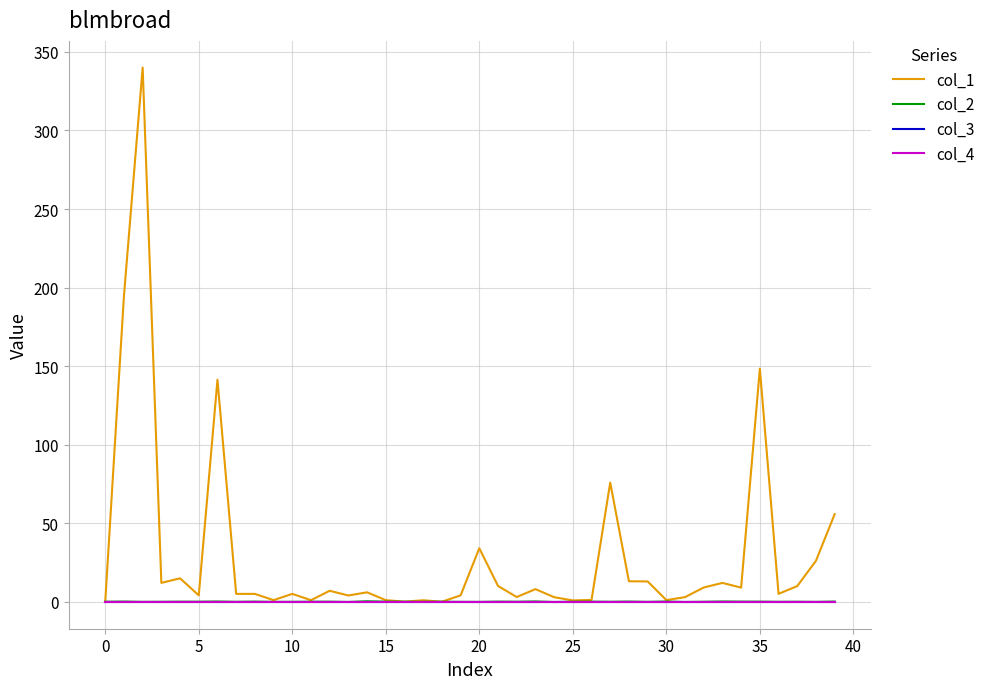

Rank the series by their maximum value, from lowest to highest.

col_3, col_4, col_2, col_1